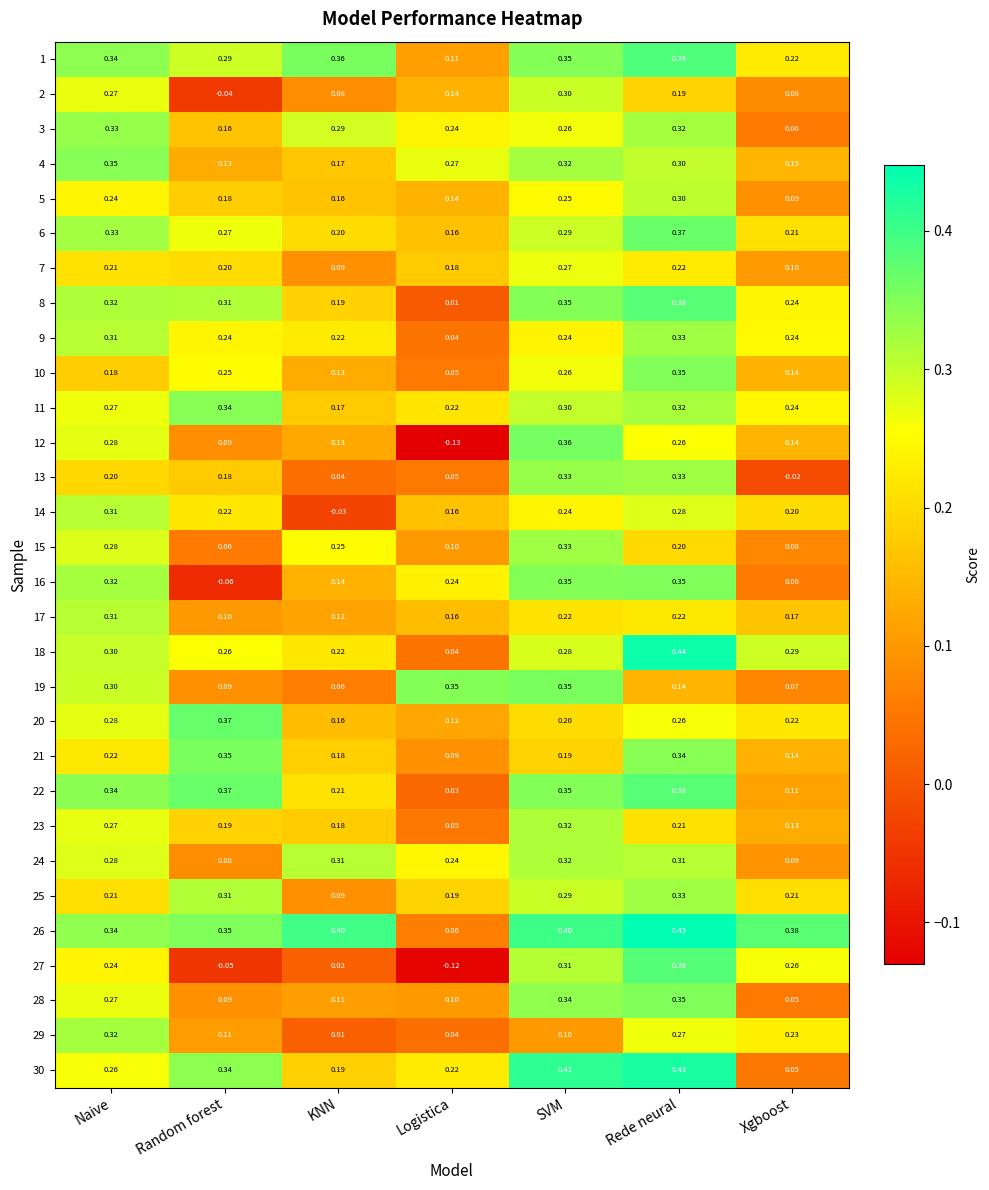

At which label does 7 reach its minimum?

KNN